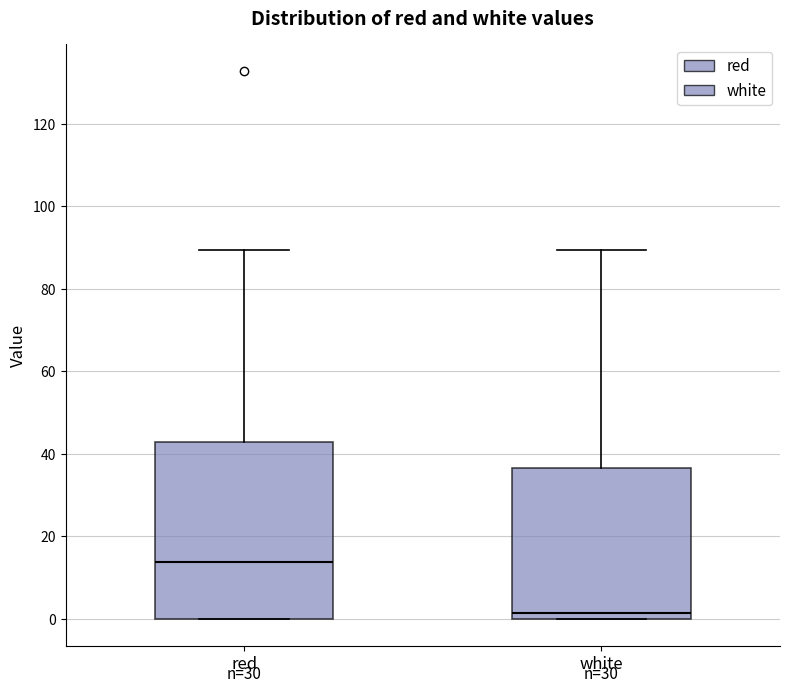

Reading left to right, transcribe this box plot: for each box, give where its median line is, the range the box spans, and where its two whiskers end, as read against the y-axis. The values are not printed on the chart, so give them approximately, as read against the axis.

red: median 14, box 0 to 42, whiskers 0 to 90
white: median 2, box 0 to 36, whiskers 0 to 90